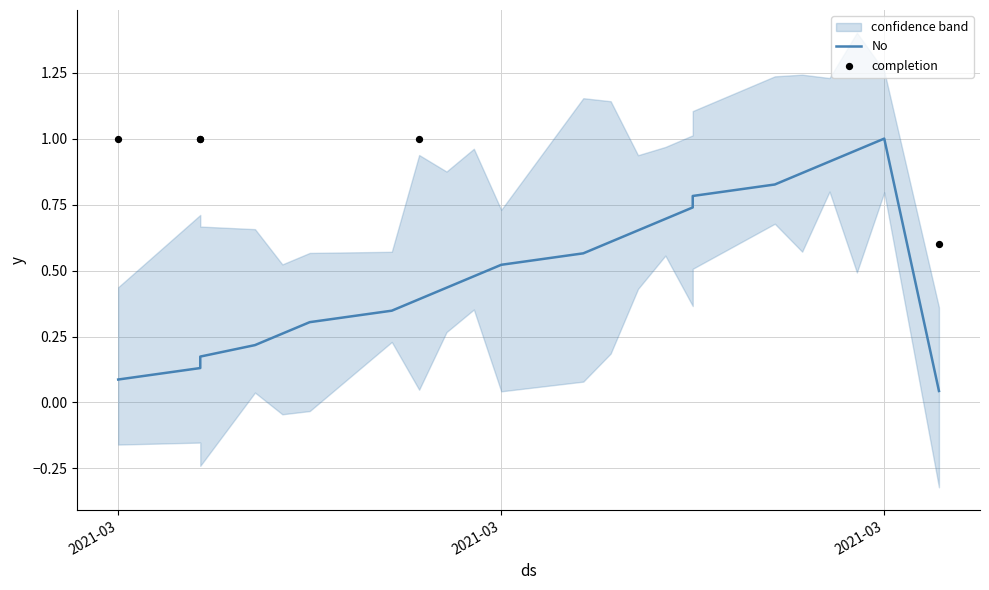

Between 2021-03-20 and 2021-03-07, which is larger?

2021-03-20